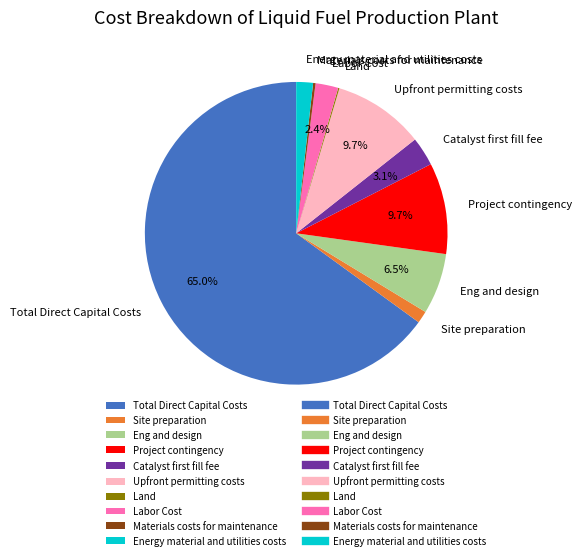

Approximately how many times larger is the value at Eng and design compared to Upfront permitting costs?

0.7